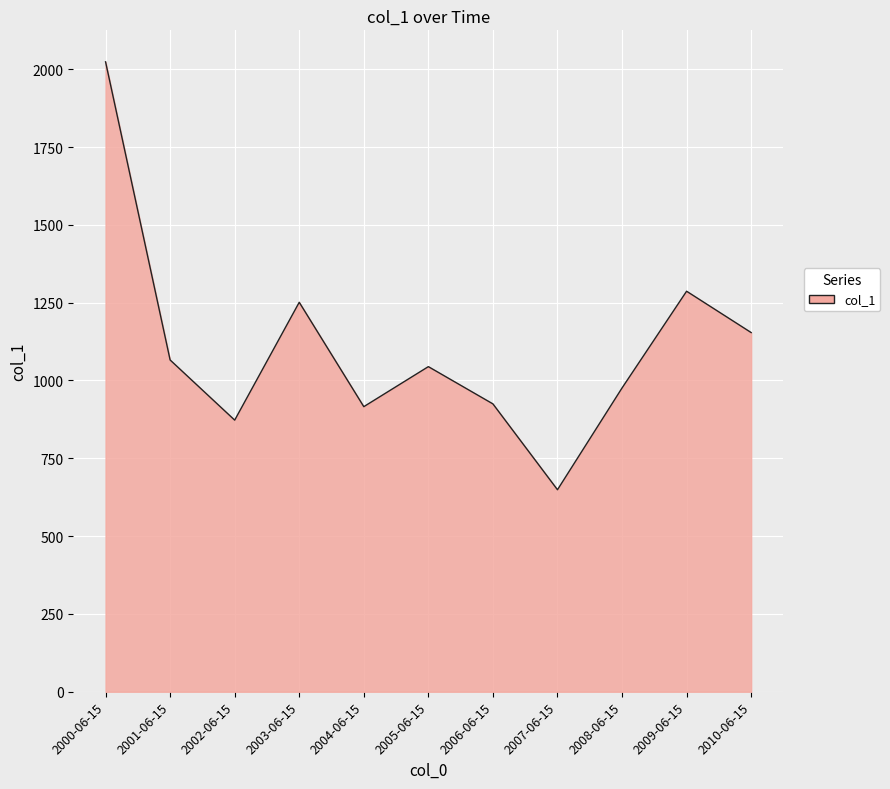

Reading left to right, what are all the values shown in this chart?

2000-06-15=2023.8	2001-06-15=1065.9	2002-06-15=872.7	2003-06-15=1251.3	2004-06-15=915.9	2005-06-15=1044.5	2006-06-15=924.8	2007-06-15=649.0	2008-06-15=976.0	2009-06-15=1286.8	2010-06-15=1154.0